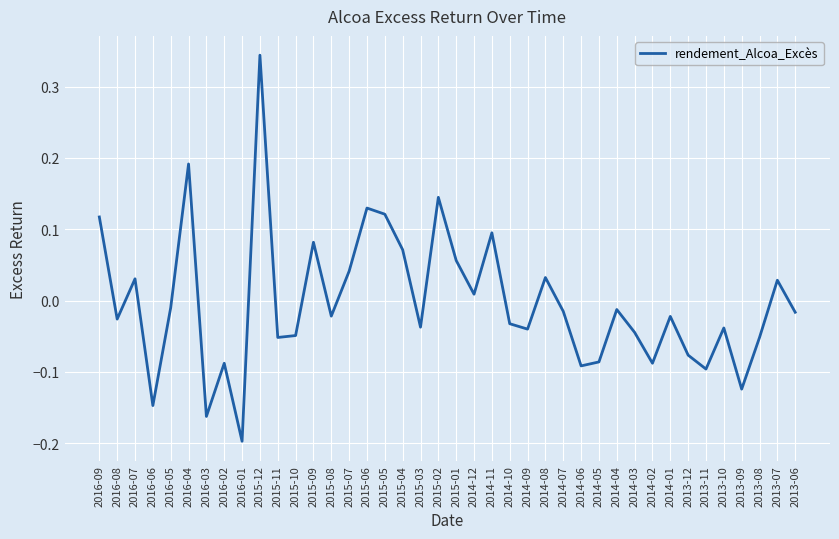

How many negative values are there?

25